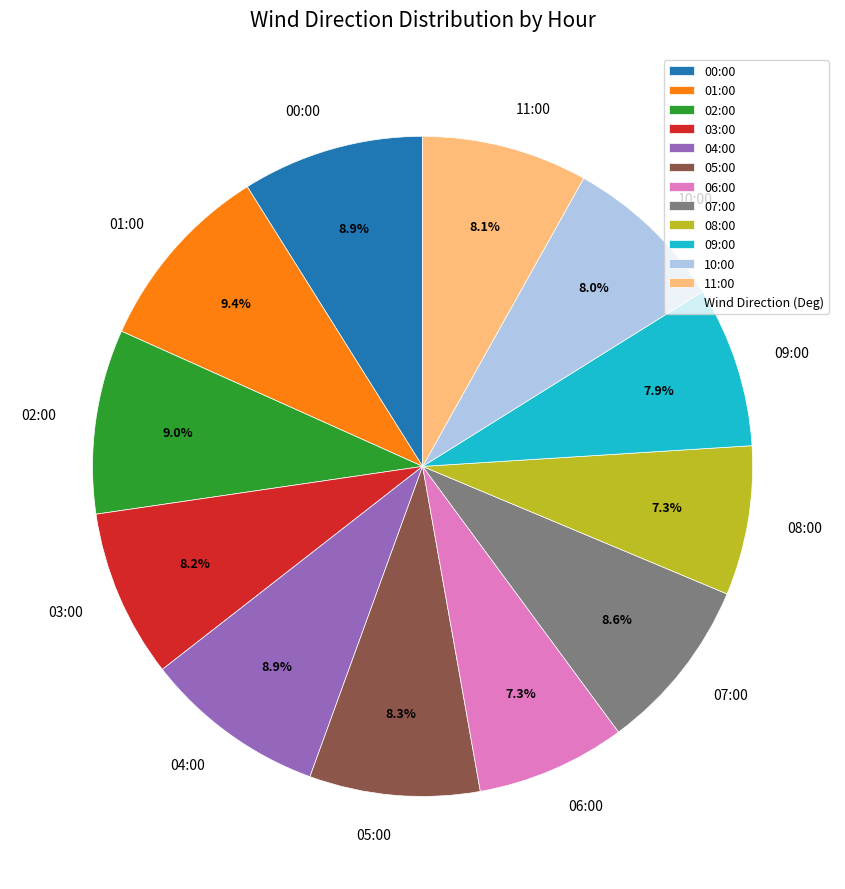

Approximately how many times larger is the value at 05:00 compared to 02:00?

0.9